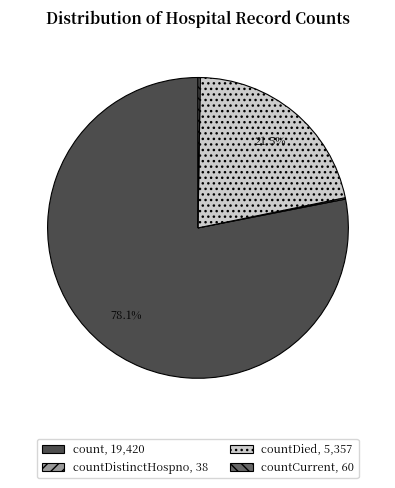

Between countDied, 5,357 and count, 19,420, which is larger?

count, 19,420